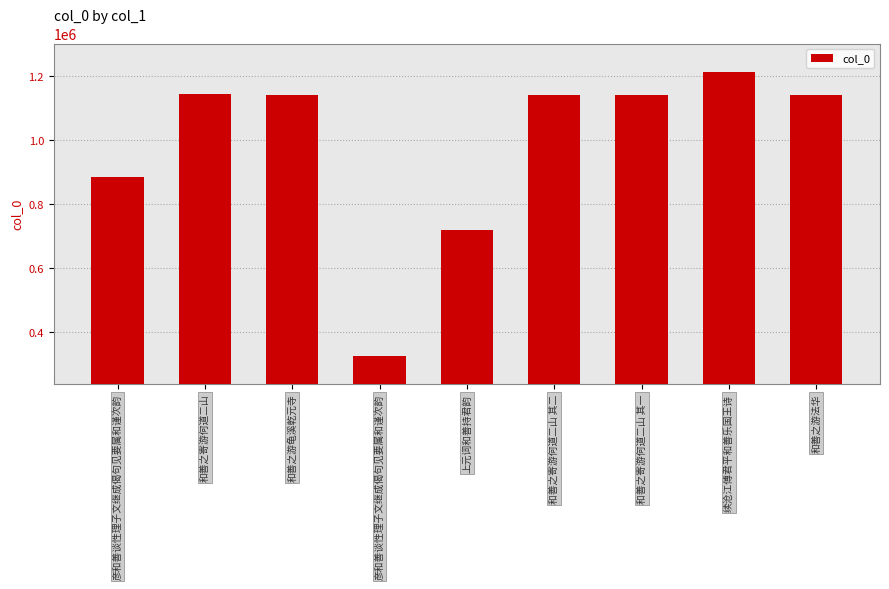

Reading left to right, list all the values displayed in this chart.

彦和善谈性理子文继成偈句见要属和谨次韵=883694	和善之寄游何道二山=1144221	和善之游龟溪乾元寺=1142287	彦和善谈性理子文继成偈句见要属和谨次韵=326054	上元词和善持君韵=720068	和善之寄游何道二山 其二=1142344	和善之寄游何道二山 其一=1142343	续沧江傅君平和善乐国王诗=1213173	和善之游法华=1142288